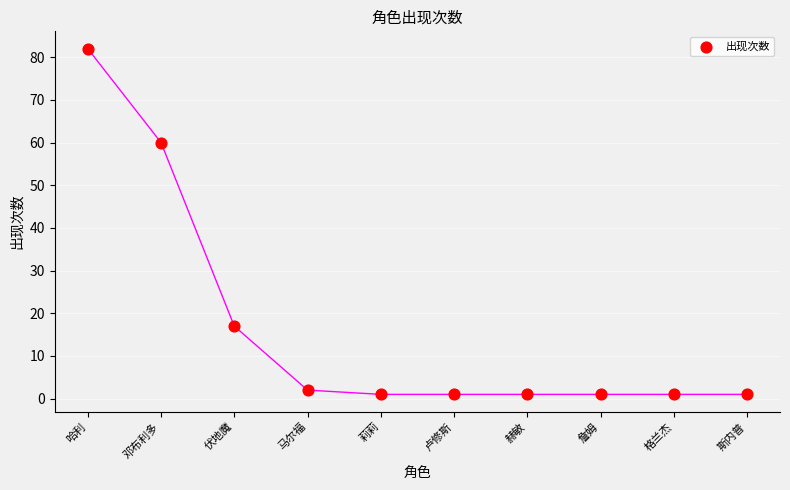

What Y value in the scatter plot is closest to 41?

60